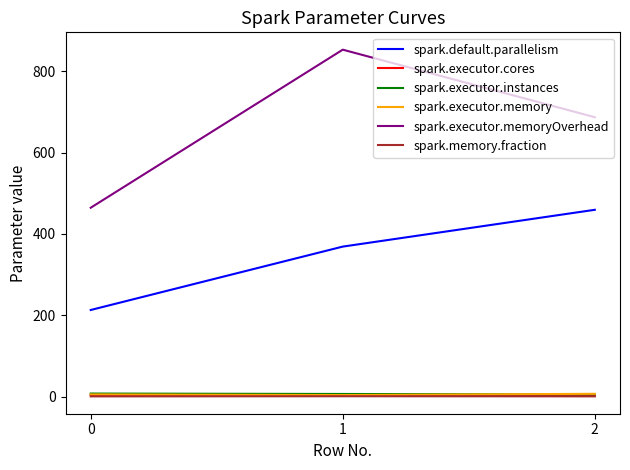

What is the difference between the highest and lowest values at 1?

852.2